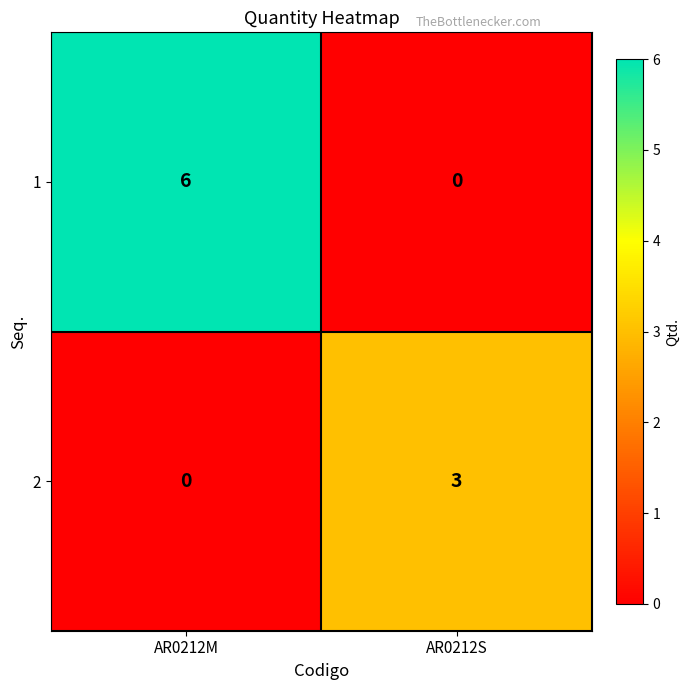

Reading left to right, what are all the values shown in this chart?

1: AR0212M=6	AR0212S=0
2: AR0212M=0	AR0212S=3